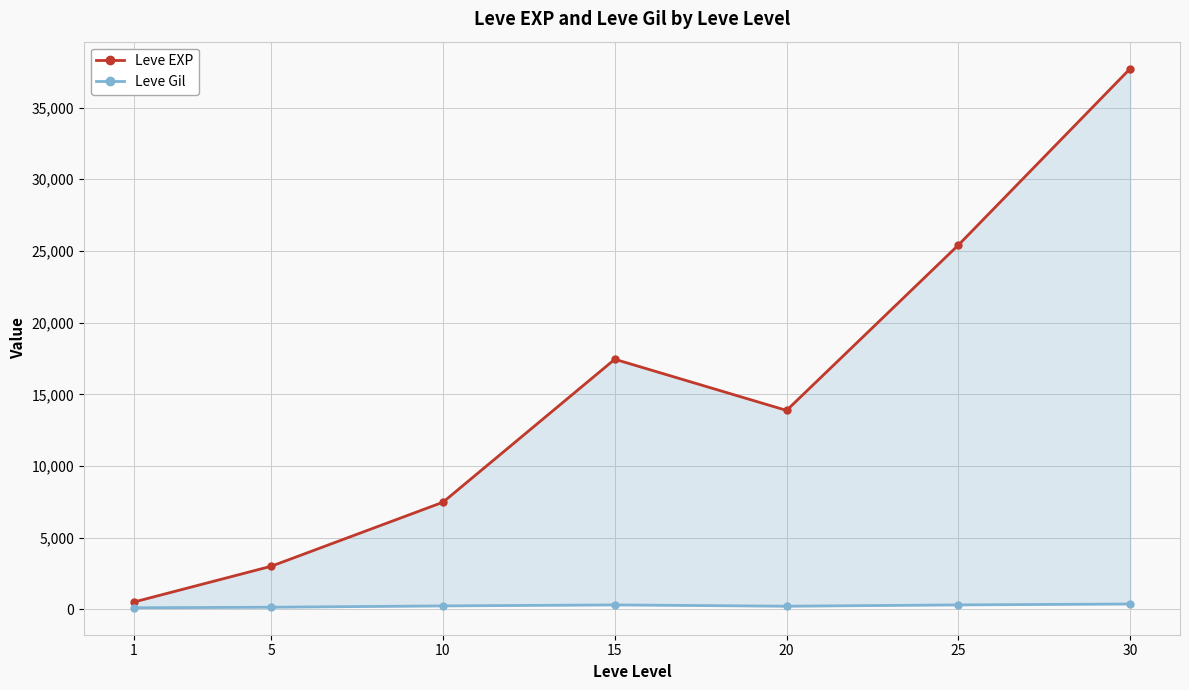

Rank the series by their maximum value, from highest to lowest.

Leve EXP, Leve Gil